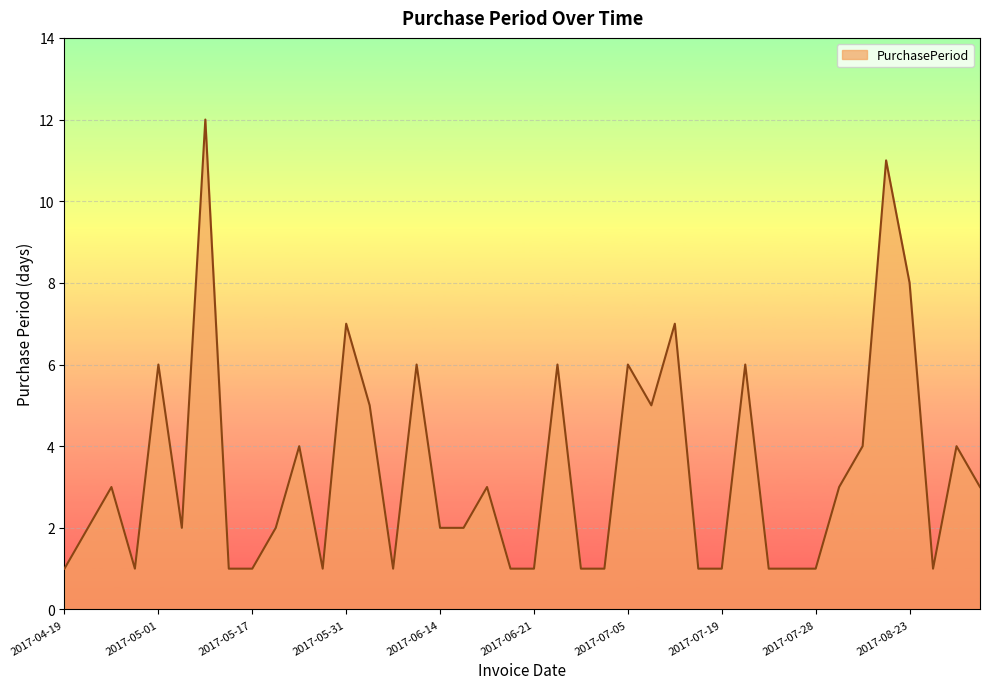

What is the difference between the maximum and minimum values?

11